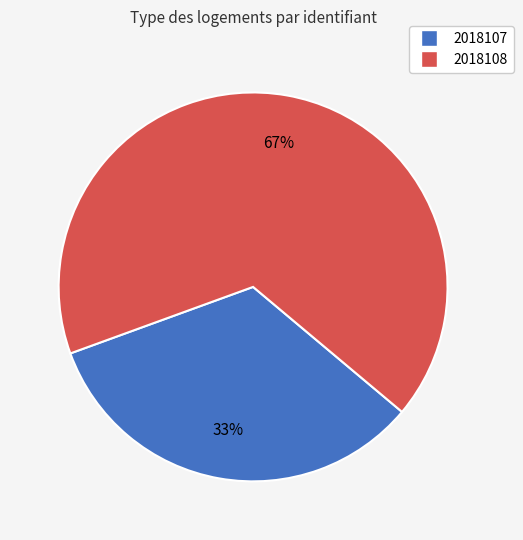

Is the sum of 2018108 and 2018107 greater than half?

Yes